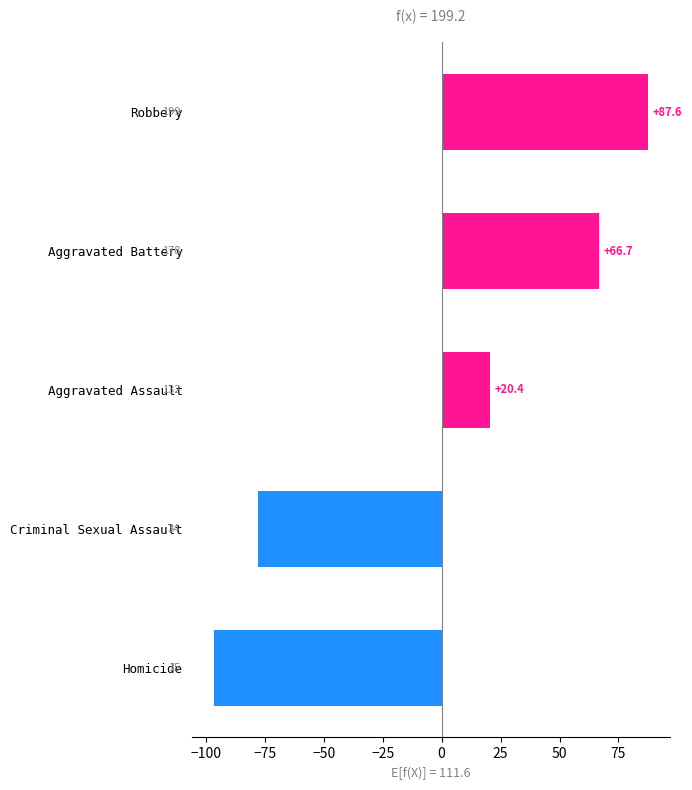

At which label is the value closest to -4?

Aggravated Assault